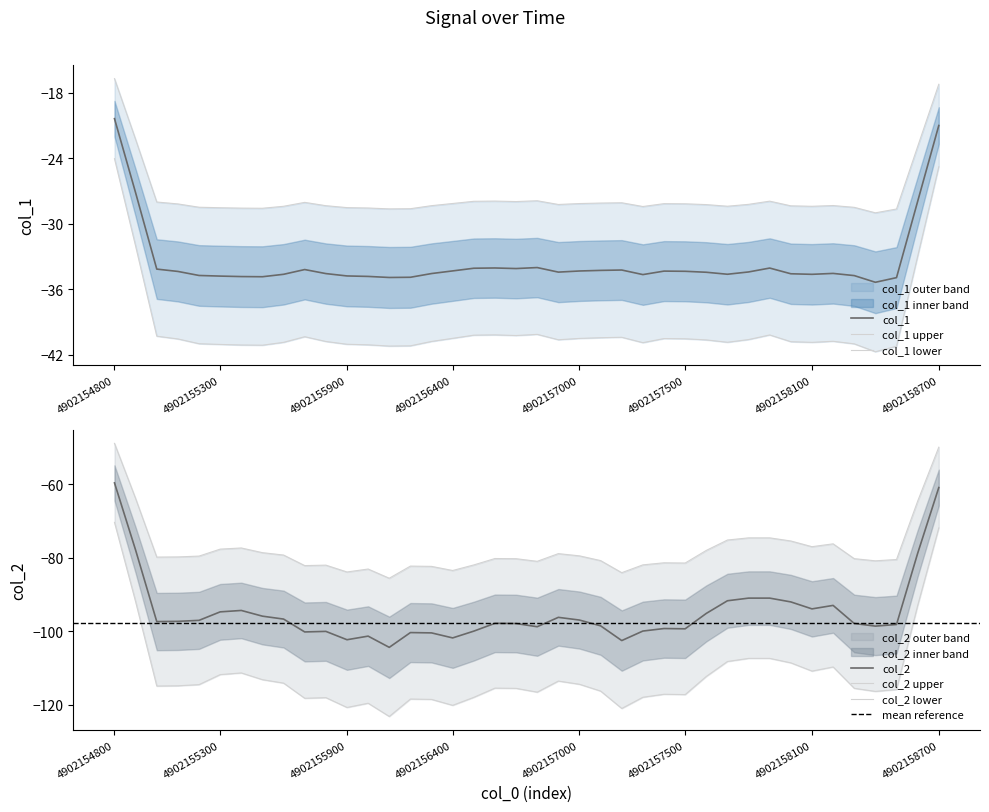

How many lines are shown in the chart?

2